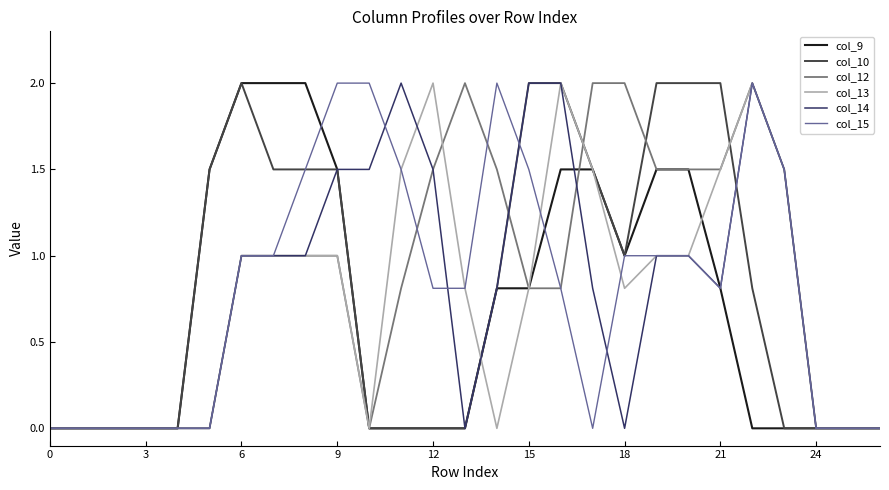

What is the greatest value displayed?

2.0